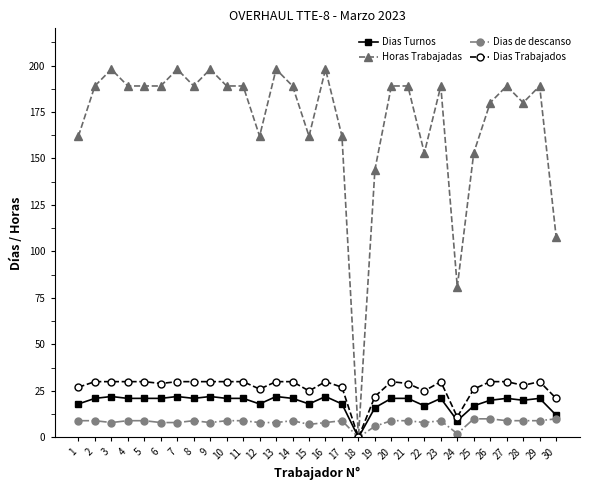

Where is Horas Trabajadas nearest to the value 99?

30